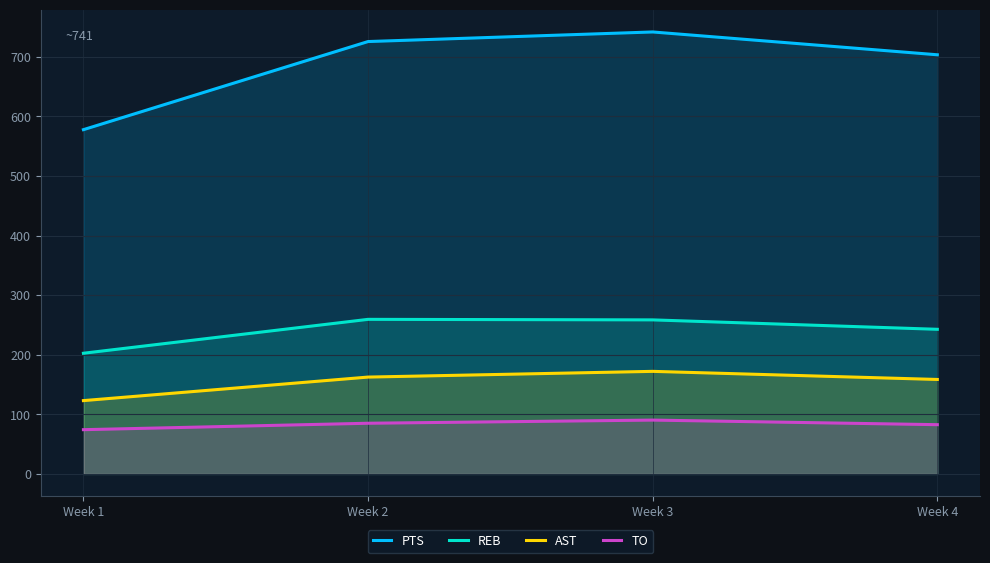

What is the spread (max minus min) of values at Week 1?

503.6